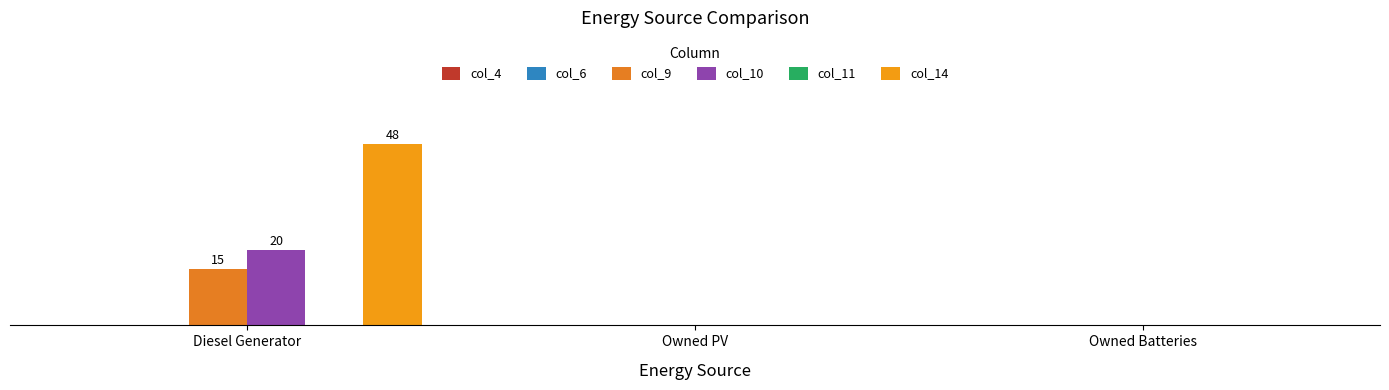

The col_10 series shows 0 at Owned PV. True or false?

True